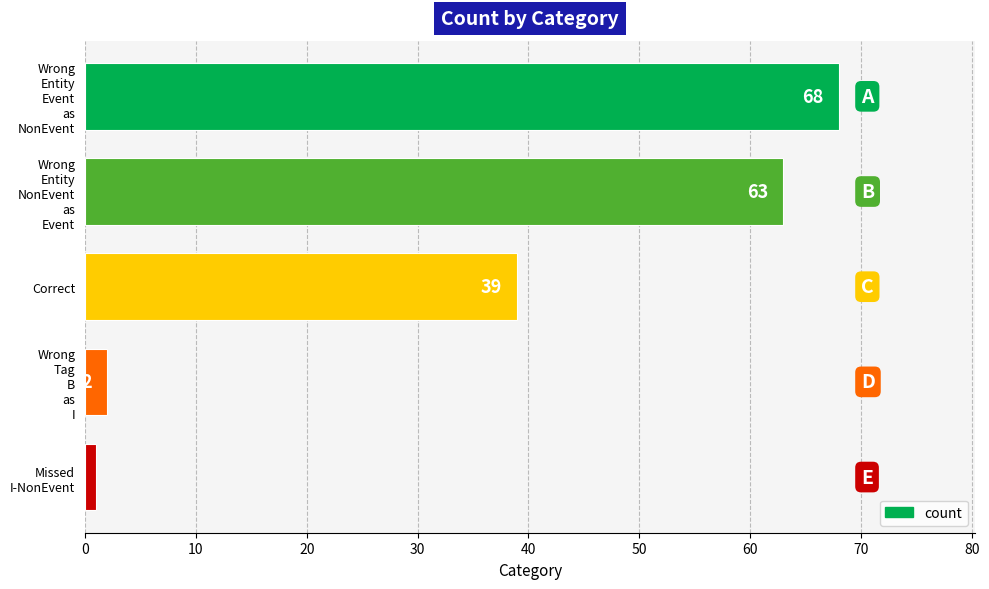

At which category does the chart reach its minimum across all series?

Missed
I-NonEvent